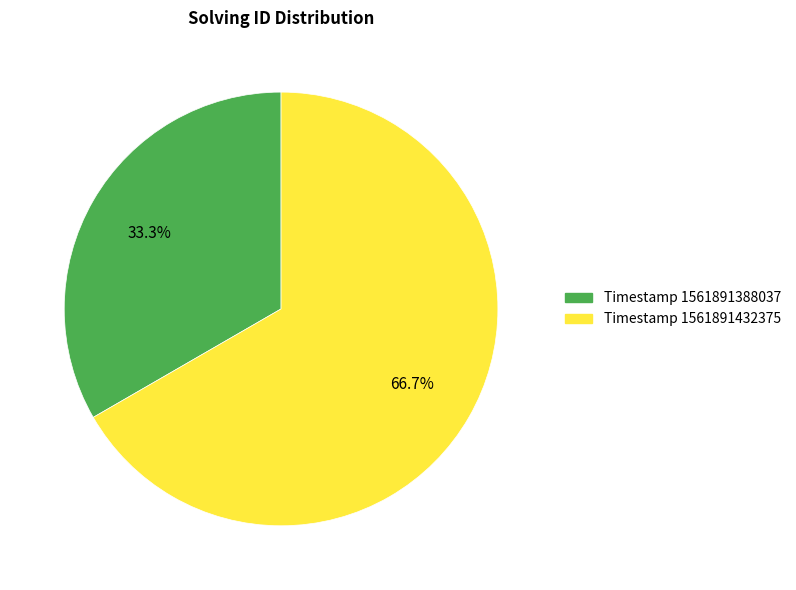

Is there any slice that represents more than half of the pie?

Yes